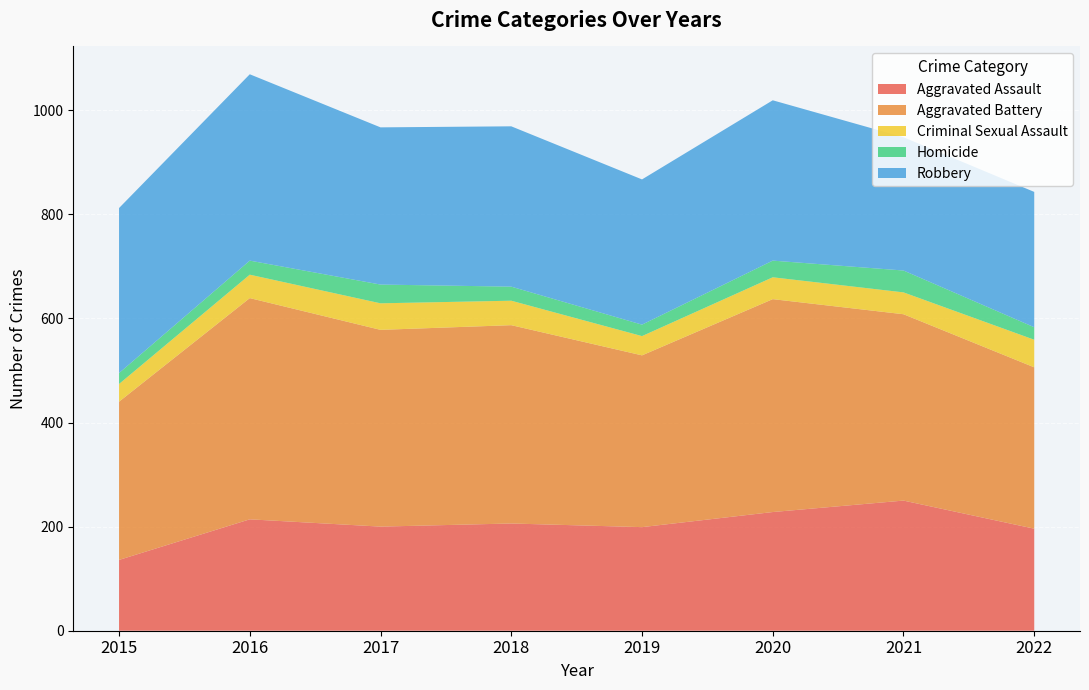

Reading left to right, transcribe all the data shown in this chart.

Aggravated Assault: 136	214	200	206	199	228	250	196
Aggravated Battery: 304	425	378	381	330	409	358	310
Criminal Sexual Assault: 34	45	51	47	37	42	42	53
Homicide: 21	27	36	27	22	32	42	24
Robbery: 317	358	302	308	279	308	256	260